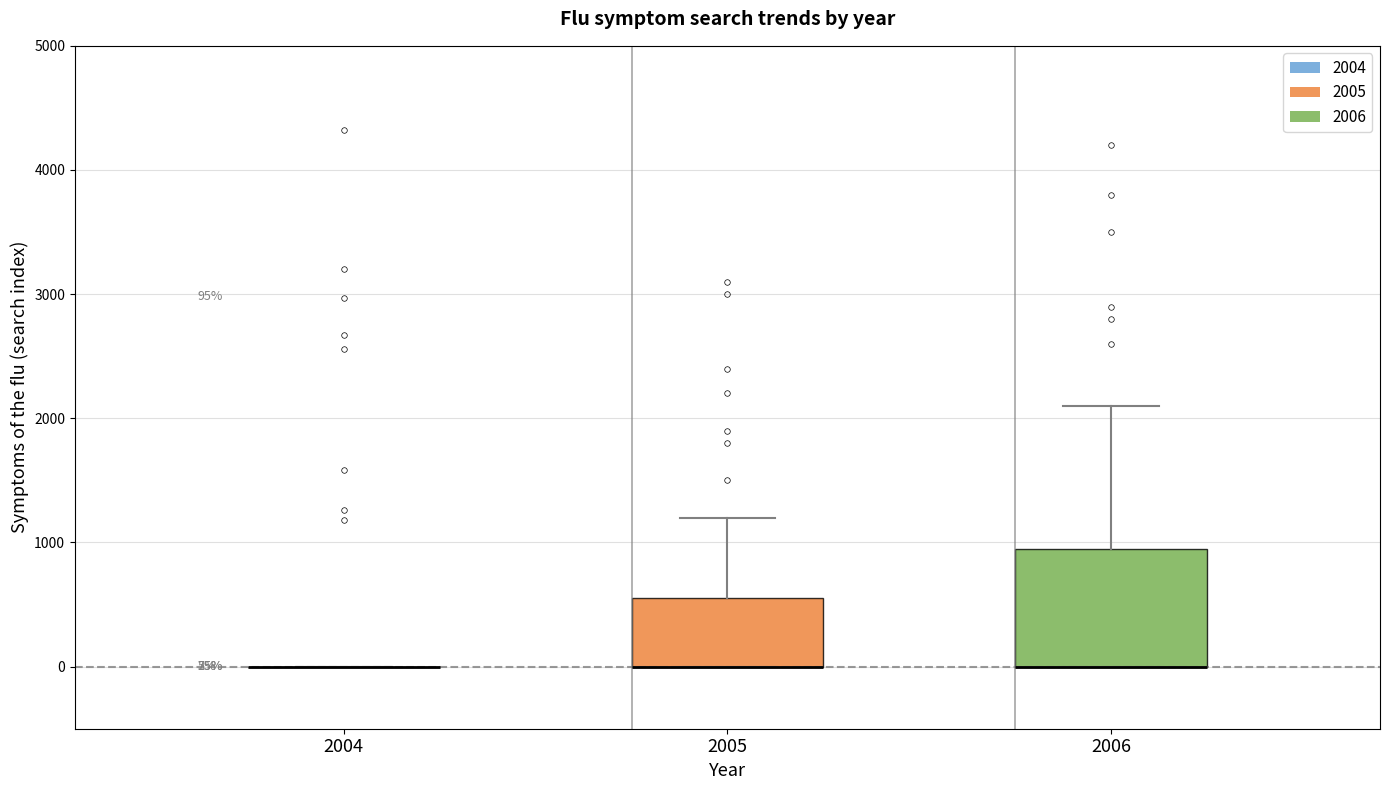

Comparing the boxes themselves (not the whiskers), which one is the tallest?

2006